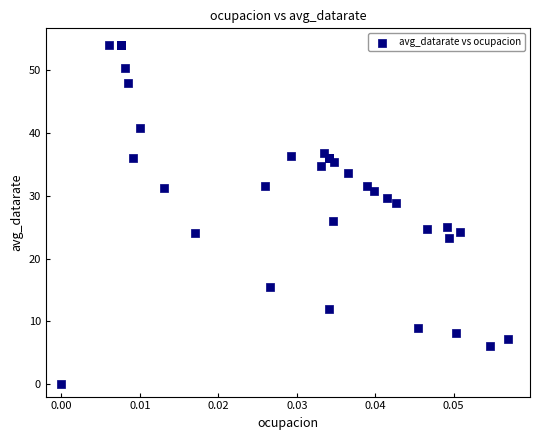

What Y value in the scatter plot is closest to 27?

26.0